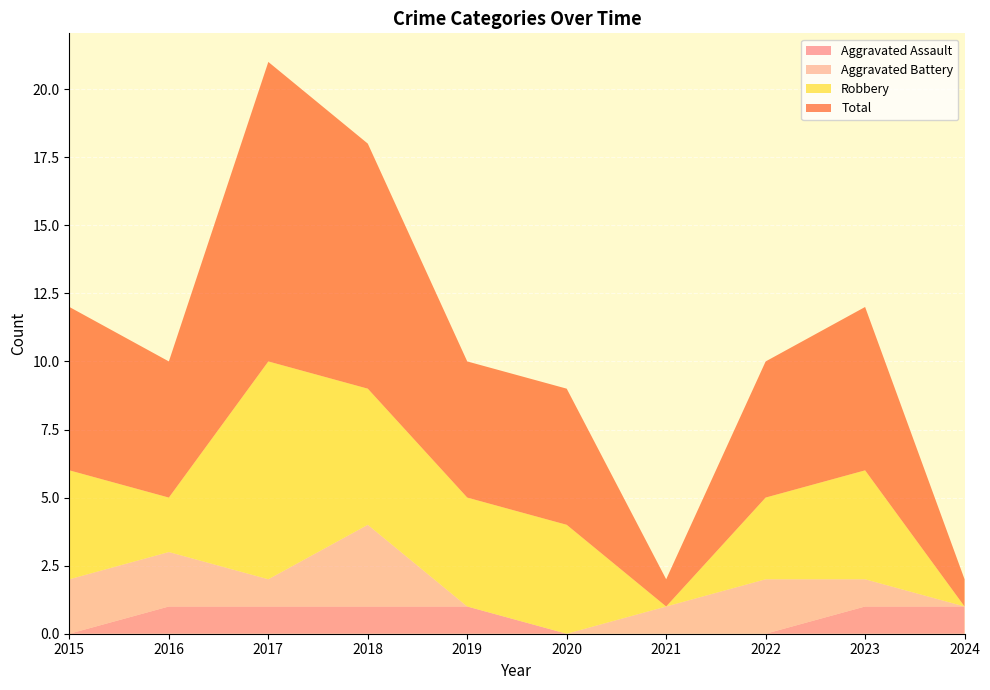

Reading left to right, extract all data points from this chart.

Aggravated Assault: 2015=0	2016=1	2017=1	2018=1	2019=1	2020=0	2021=0	2022=0	2023=1	2024=1
Aggravated Battery: 2015=2	2016=2	2017=1	2018=3	2019=0	2020=0	2021=1	2022=2	2023=1	2024=0
Robbery: 2015=4	2016=2	2017=8	2018=5	2019=4	2020=4	2021=0	2022=3	2023=4	2024=0
Total: 2015=6	2016=5	2017=11	2018=9	2019=5	2020=5	2021=1	2022=5	2023=6	2024=1